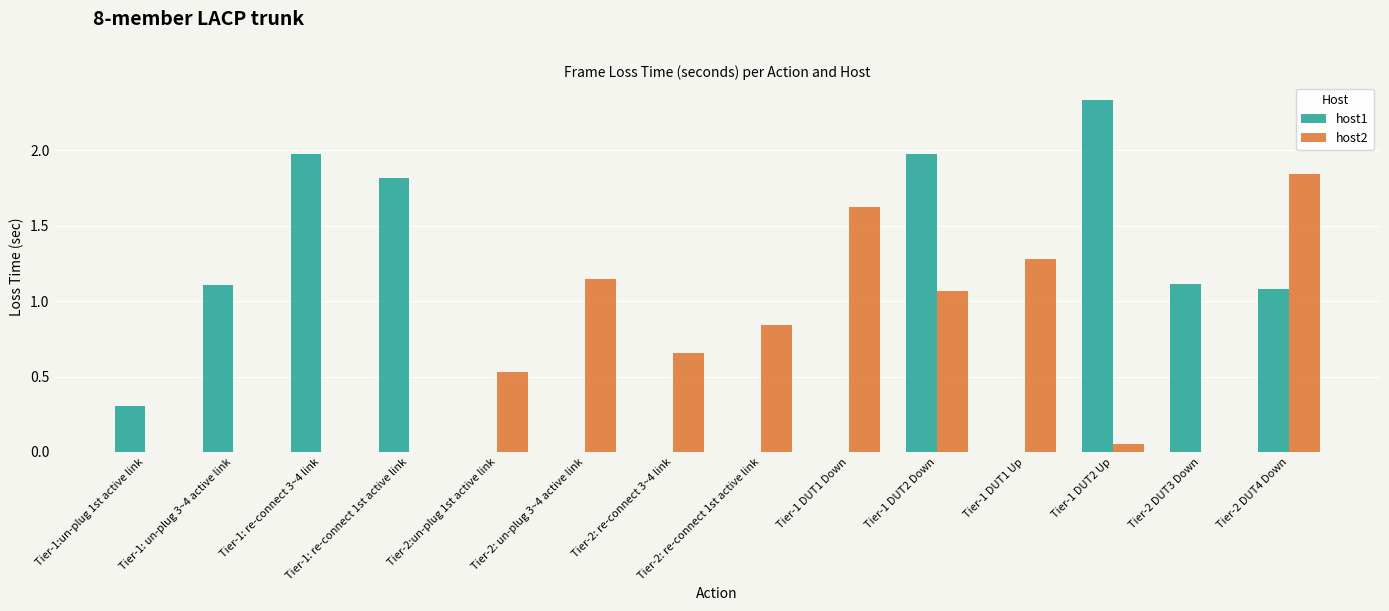

Which category has the highest value in the host1 series?

Tier-1 DUT2 Up